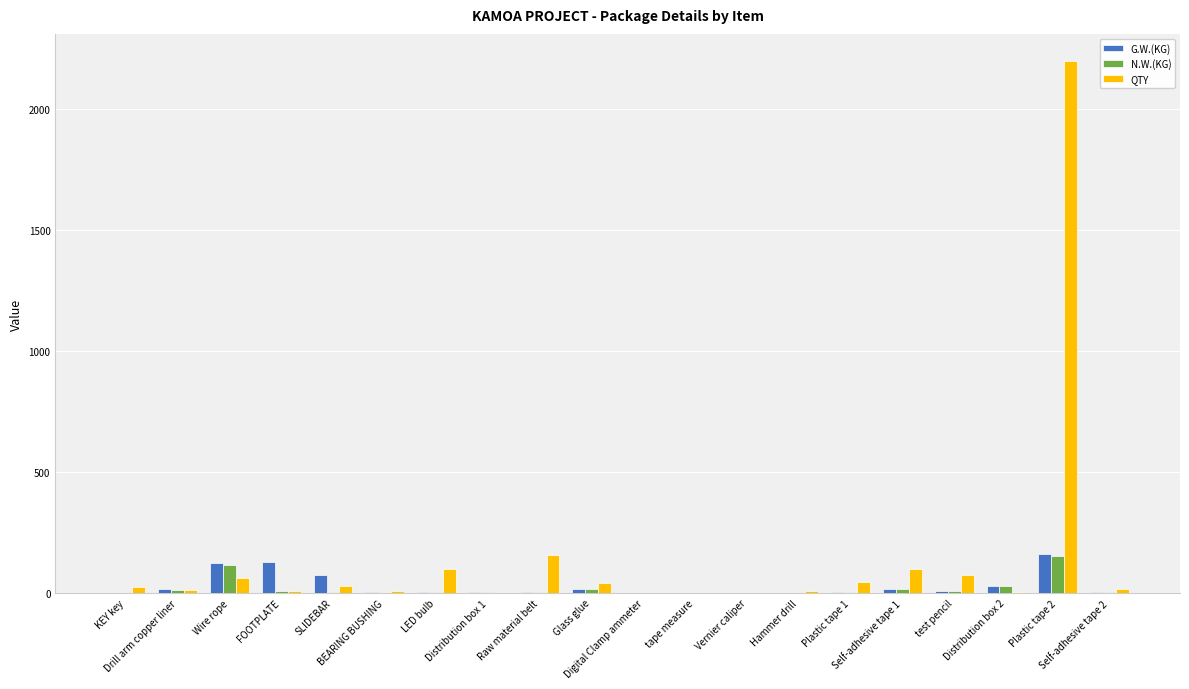

At which category is the sum across all series the highest?

Plastic tape 2